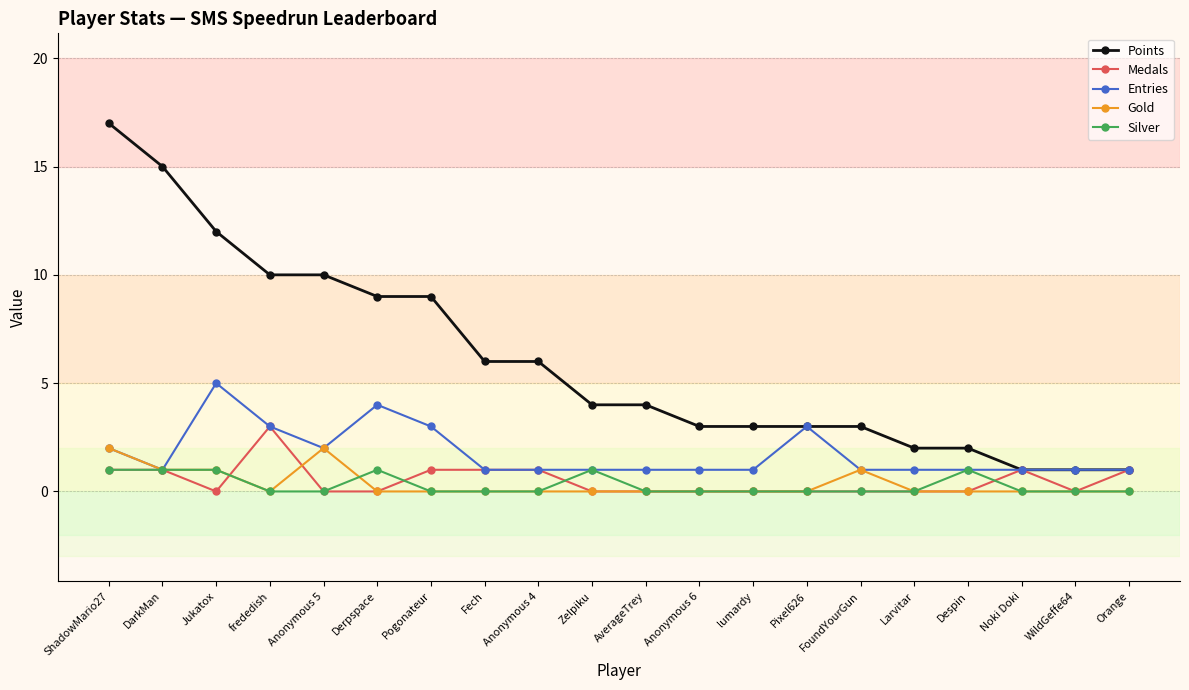

How many distinct data groups are displayed?

5